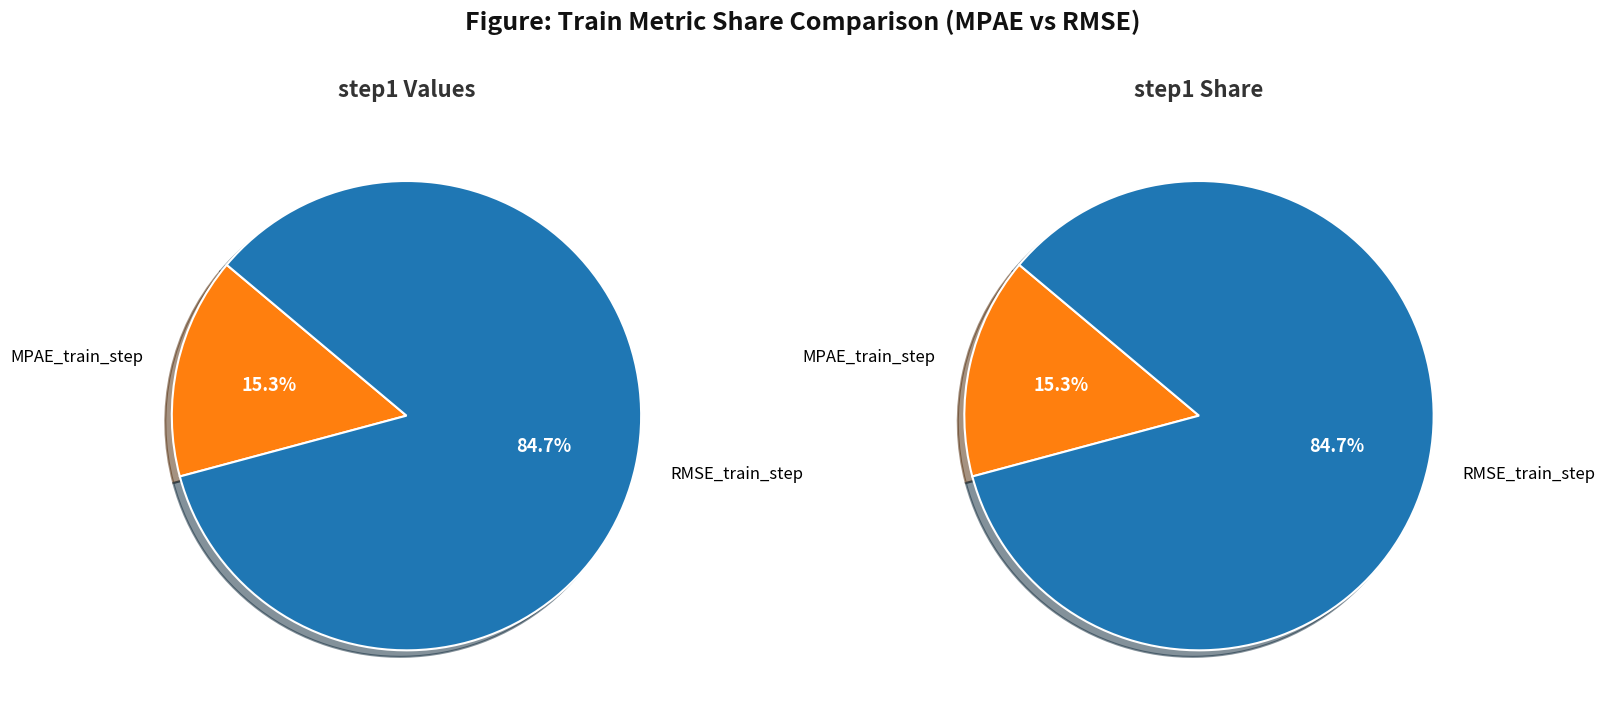

Is it true that MPAE_train_step is 15% of the pie?

True